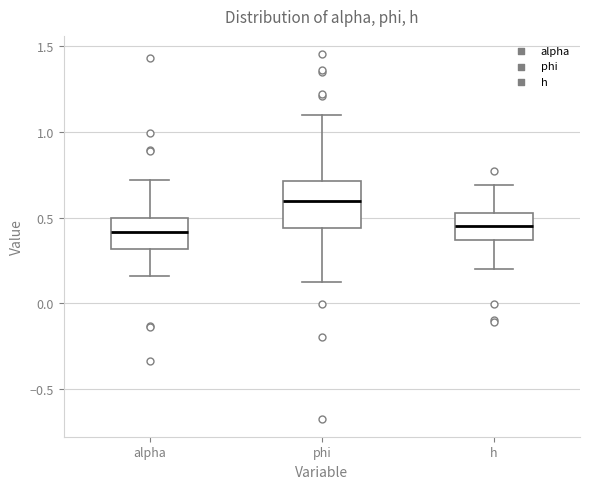

Reading left to right, read every box against the y-axis: the position of its median line, the range the box covers, and the ends of its whiskers. The values are not printed on the chart, so give them approximately, as read against the axis.

alpha: median 0.40, box 0.30 to 0.50, whiskers 0.15 to 0.70
phi: median 0.60, box 0.45 to 0.70, whiskers 0.15 to 1.10
h: median 0.45, box 0.35 to 0.55, whiskers 0.20 to 0.70